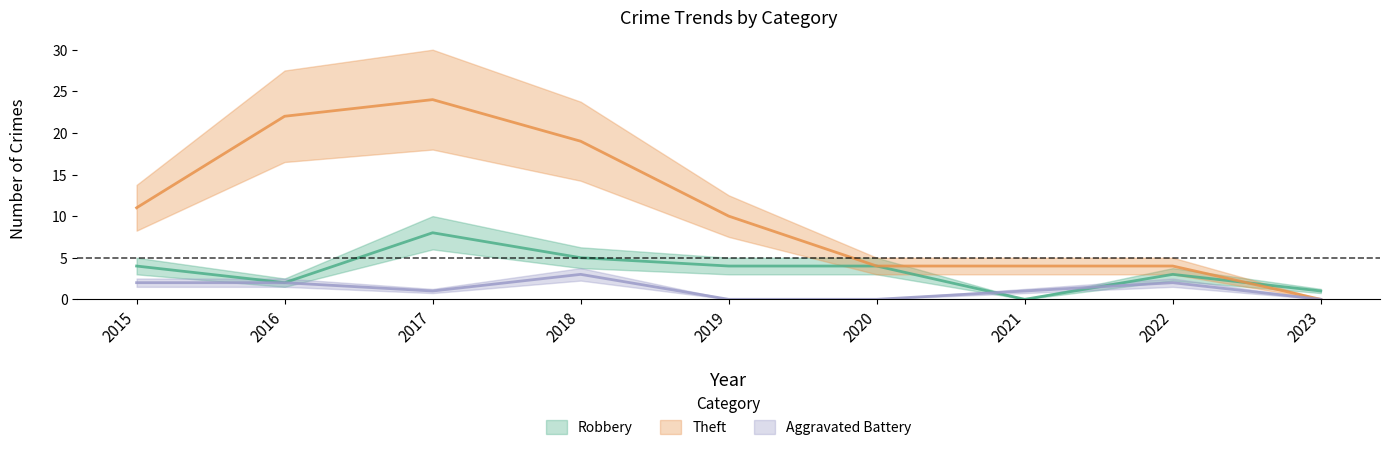

List the series in order of their overall mean, lowest first.

Aggravated Battery, Robbery, Theft